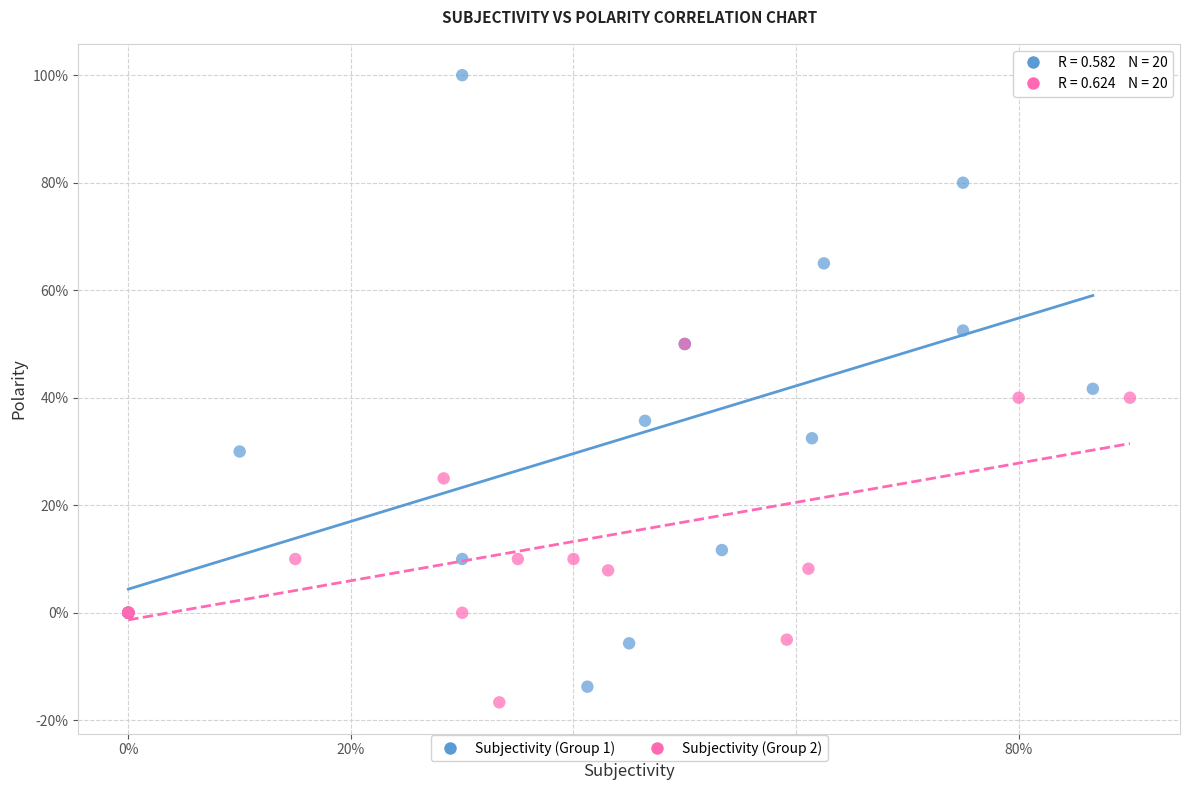

Which series has the largest Y range (max minus min)?

Subjectivity (Group 1)